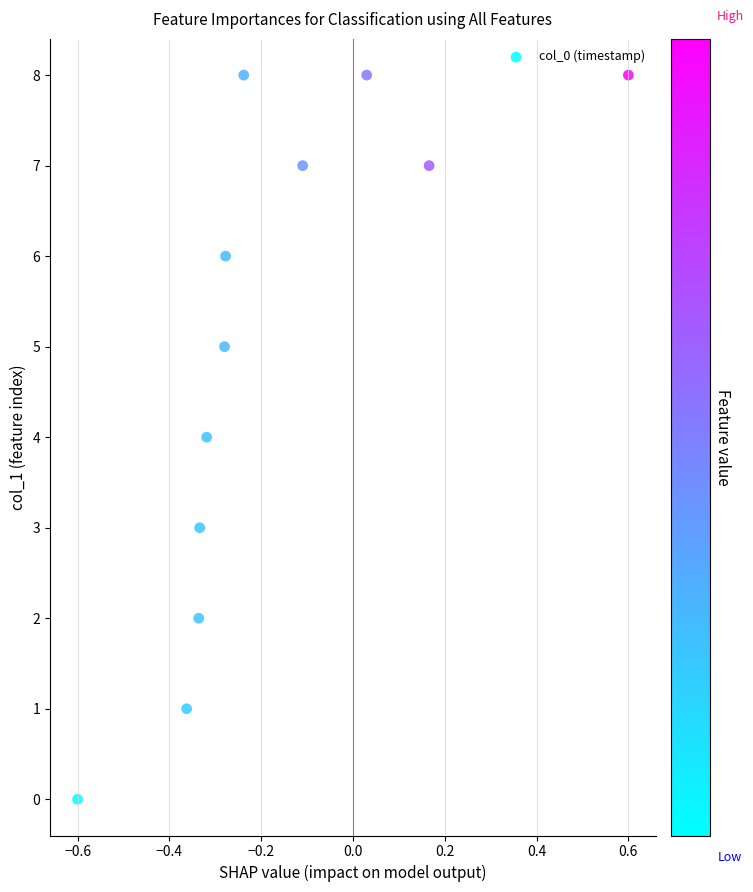

What is the range of Y values (max minus min)?

8